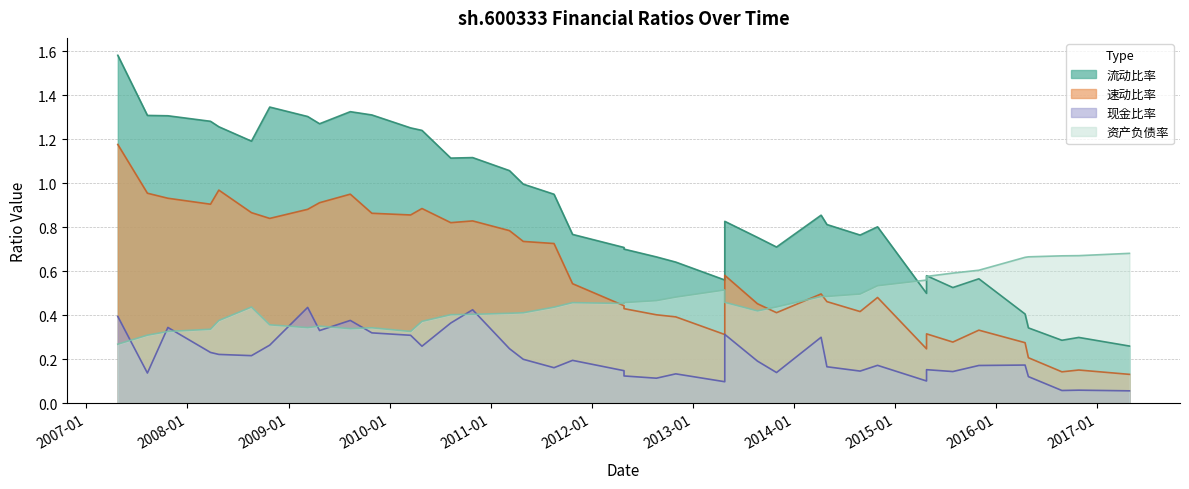

What is the sum of all 流动比率 values?

35.5